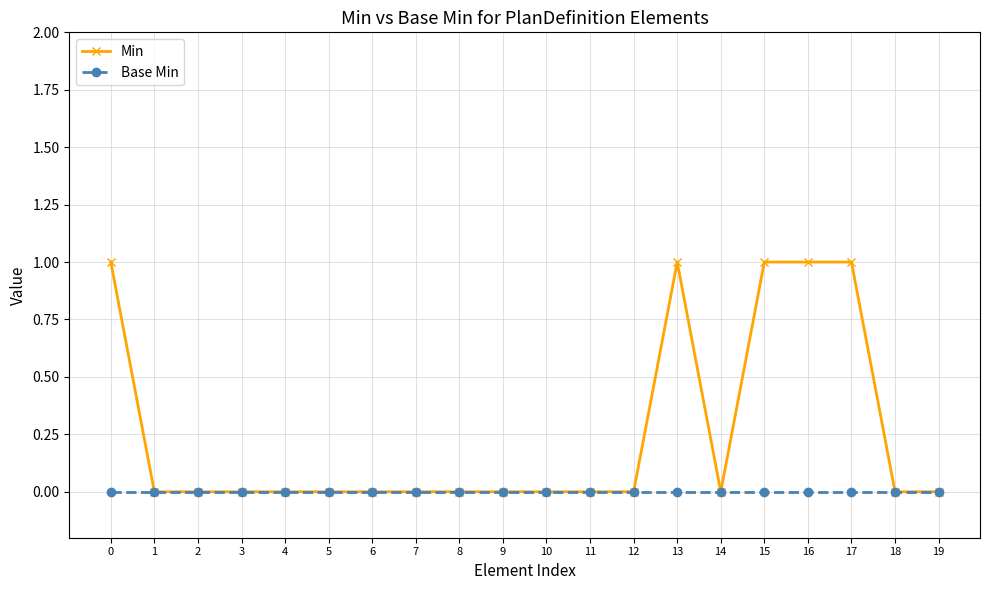

Rank the series by their average value, from highest to lowest.

Min, Base Min